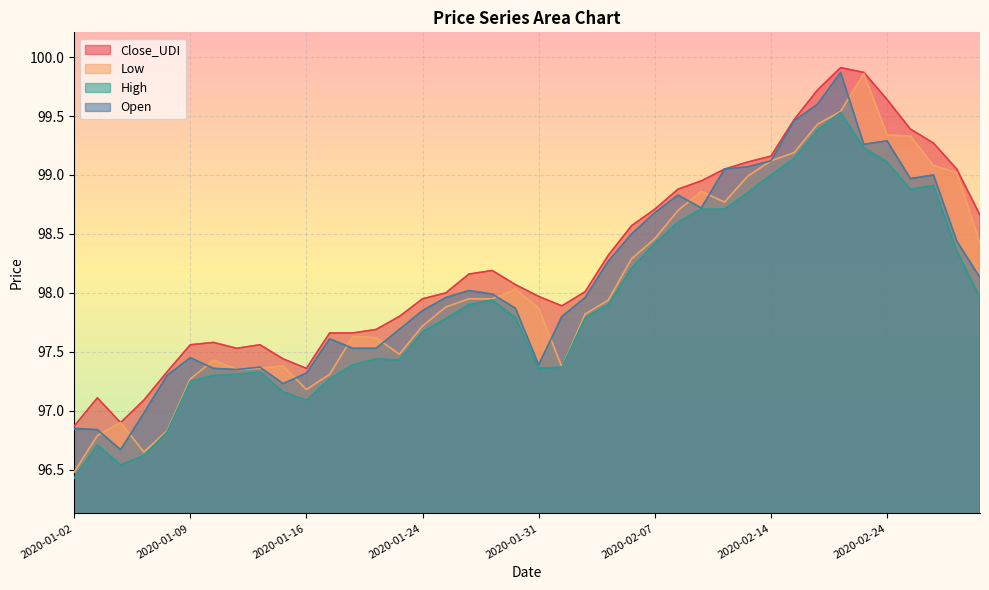

Reading left to right, extract all data points from this chart.

Close_UDI: 2020-01-02=96.9	2020-01-03=97.1	2020-01-06=96.9	2020-01-07=97.1	2020-01-08=97.3	2020-01-09=97.6	2020-01-10=97.6	2020-01-13=97.5	2020-01-14=97.6	2020-01-15=97.4	2020-01-16=97.4	2020-01-17=97.7	2020-01-21=97.7	2020-01-22=97.7	2020-01-23=97.8	2020-01-24=98.0	2020-01-27=98.0	2020-01-28=98.2	2020-01-29=98.2	2020-01-30=98.1	2020-01-31=98.0	2020-02-03=97.9	2020-02-04=98.0	2020-02-05=98.3	2020-02-06=98.6	2020-02-07=98.7	2020-02-10=98.9	2020-02-11=99.0	2020-02-12=99.0	2020-02-13=99.1	2020-02-14=99.2	2020-02-18=99.5	2020-02-19=99.7	2020-02-20=99.9	2020-02-21=99.9	2020-02-24=99.6	2020-02-25=99.4	2020-02-26=99.3	2020-02-27=99.0	2020-02-28=98.7
Low: 2020-01-02=96.5	2020-01-03=96.8	2020-01-06=96.9	2020-01-07=96.7	2020-01-08=96.8	2020-01-09=97.3	2020-01-10=97.4	2020-01-13=97.3	2020-01-14=97.4	2020-01-15=97.4	2020-01-16=97.2	2020-01-17=97.3	2020-01-21=97.6	2020-01-22=97.6	2020-01-23=97.5	2020-01-24=97.7	2020-01-27=97.9	2020-01-28=98.0	2020-01-29=98.0	2020-01-30=98.0	2020-01-31=97.9	2020-02-03=97.4	2020-02-04=97.8	2020-02-05=97.9	2020-02-06=98.3	2020-02-07=98.5	2020-02-10=98.7	2020-02-11=98.9	2020-02-12=98.8	2020-02-13=99.0	2020-02-14=99.1	2020-02-18=99.2	2020-02-19=99.4	2020-02-20=99.5	2020-02-21=99.9	2020-02-24=99.3	2020-02-25=99.3	2020-02-26=99.1	2020-02-27=99.0	2020-02-28=98.4
High: 2020-01-02=96.4	2020-01-03=96.7	2020-01-06=96.5	2020-01-07=96.6	2020-01-08=96.8	2020-01-09=97.2	2020-01-10=97.3	2020-01-13=97.3	2020-01-14=97.3	2020-01-15=97.2	2020-01-16=97.1	2020-01-17=97.3	2020-01-21=97.4	2020-01-22=97.4	2020-01-23=97.4	2020-01-24=97.7	2020-01-27=97.8	2020-01-28=97.9	2020-01-29=97.9	2020-01-30=97.8	2020-01-31=97.4	2020-02-03=97.4	2020-02-04=97.8	2020-02-05=97.9	2020-02-06=98.2	2020-02-07=98.4	2020-02-10=98.6	2020-02-11=98.7	2020-02-12=98.7	2020-02-13=98.8	2020-02-14=99.0	2020-02-18=99.1	2020-02-19=99.4	2020-02-20=99.5	2020-02-21=99.2	2020-02-24=99.1	2020-02-25=98.9	2020-02-26=98.9	2020-02-27=98.4	2020-02-28=98.0
Open: 2020-01-02=96.8	2020-01-03=96.8	2020-01-06=96.7	2020-01-07=97.0	2020-01-08=97.3	2020-01-09=97.5	2020-01-10=97.4	2020-01-13=97.3	2020-01-14=97.4	2020-01-15=97.2	2020-01-16=97.3	2020-01-17=97.6	2020-01-21=97.5	2020-01-22=97.5	2020-01-23=97.7	2020-01-24=97.8	2020-01-27=98.0	2020-01-28=98.0	2020-01-29=98.0	2020-01-30=97.9	2020-01-31=97.4	2020-02-03=97.8	2020-02-04=98.0	2020-02-05=98.3	2020-02-06=98.5	2020-02-07=98.7	2020-02-10=98.8	2020-02-11=98.7	2020-02-12=99.0	2020-02-13=99.1	2020-02-14=99.1	2020-02-18=99.5	2020-02-19=99.6	2020-02-20=99.9	2020-02-21=99.3	2020-02-24=99.3	2020-02-25=99.0	2020-02-26=99.0	2020-02-27=98.4	2020-02-28=98.1